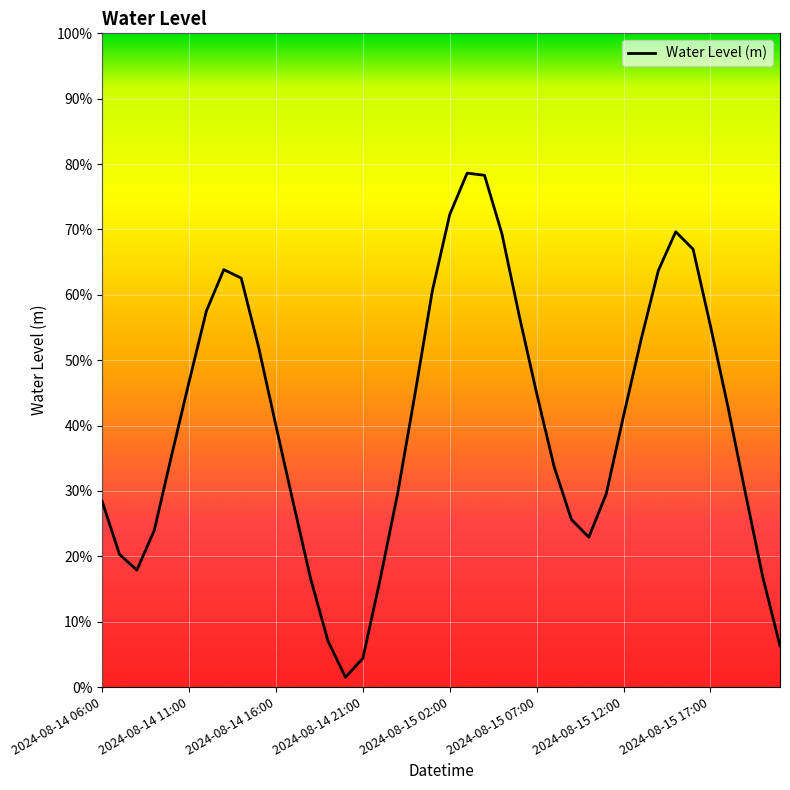

Does the chart display data point markers on the line(s)?

No